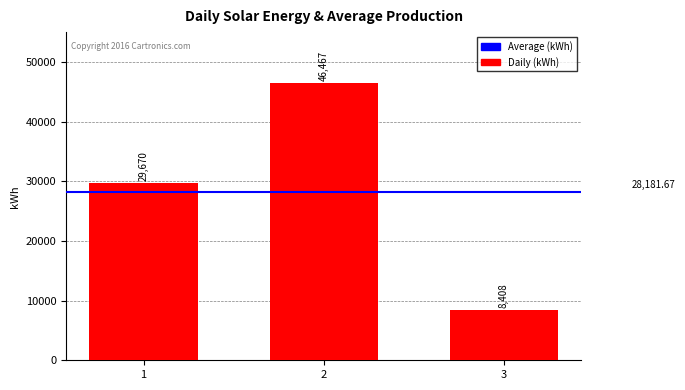

The value at 2 is 22951. True or false?

False